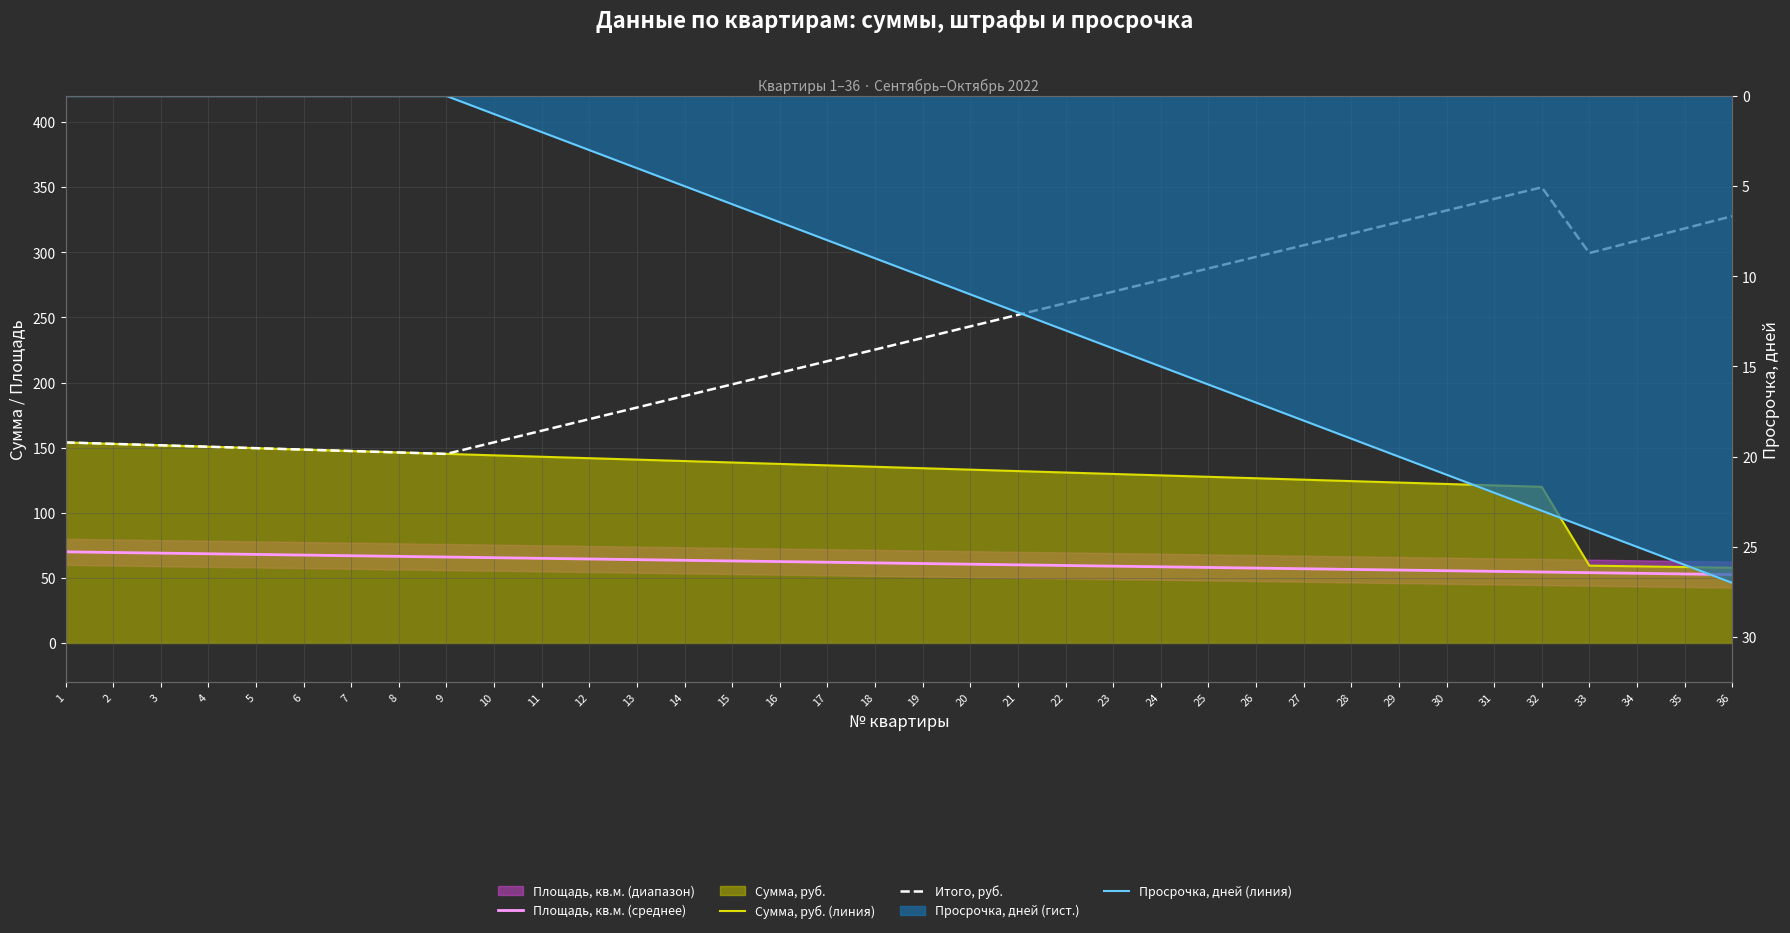

Which series has the widest spread of values?

Итого, руб.